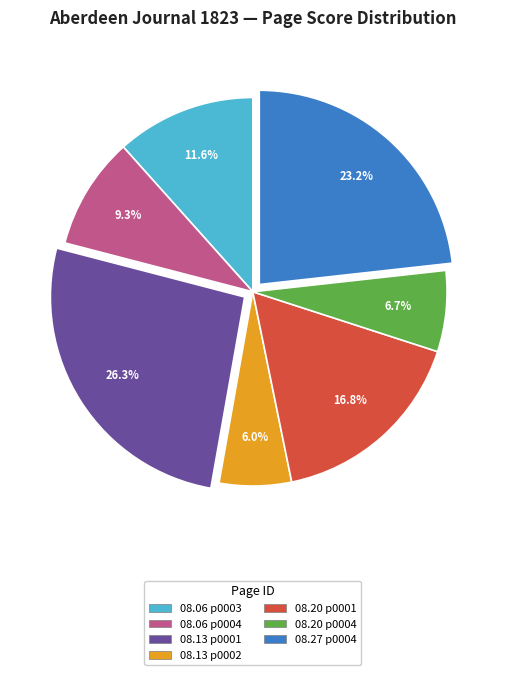

Does 08.20 p0001 account for over 50% of the chart?

No